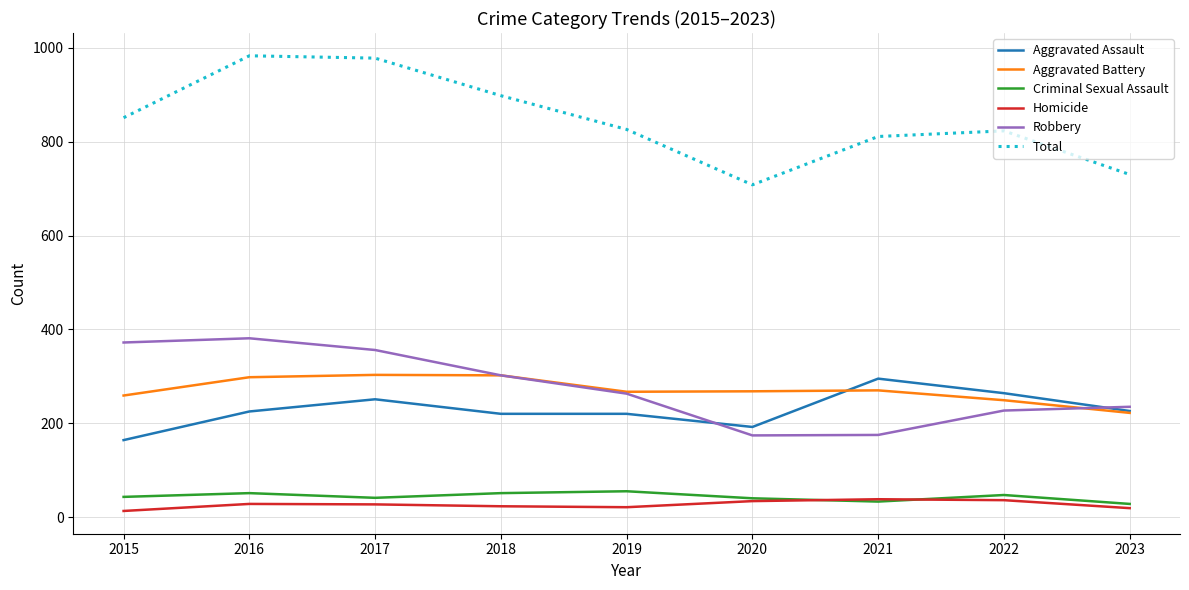

True or false: Total has a value of 1678 at 2016.

False